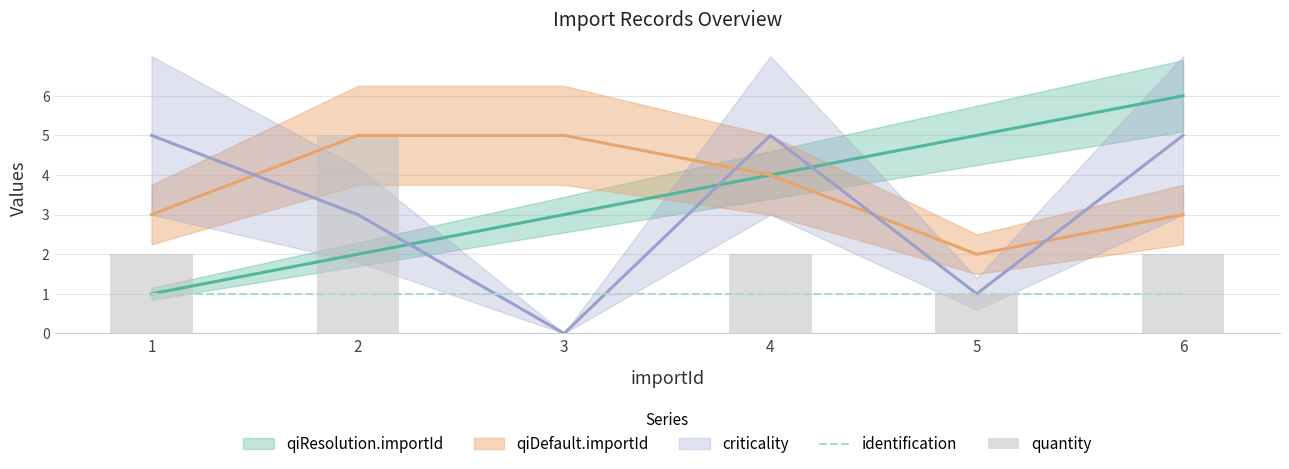

True or false: quantity has a value of 2 at 4.

True